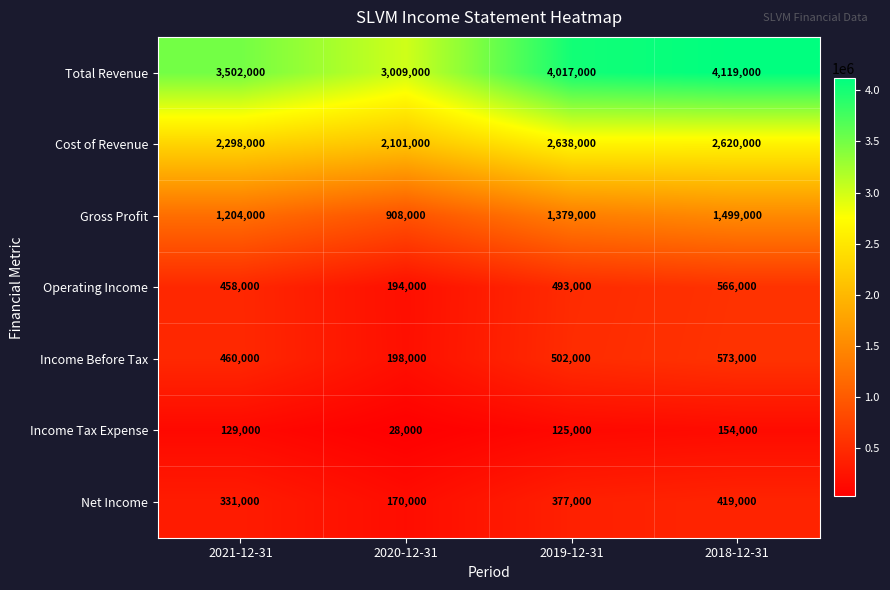

Read the Gross Profit value at 2020-12-31.

908000